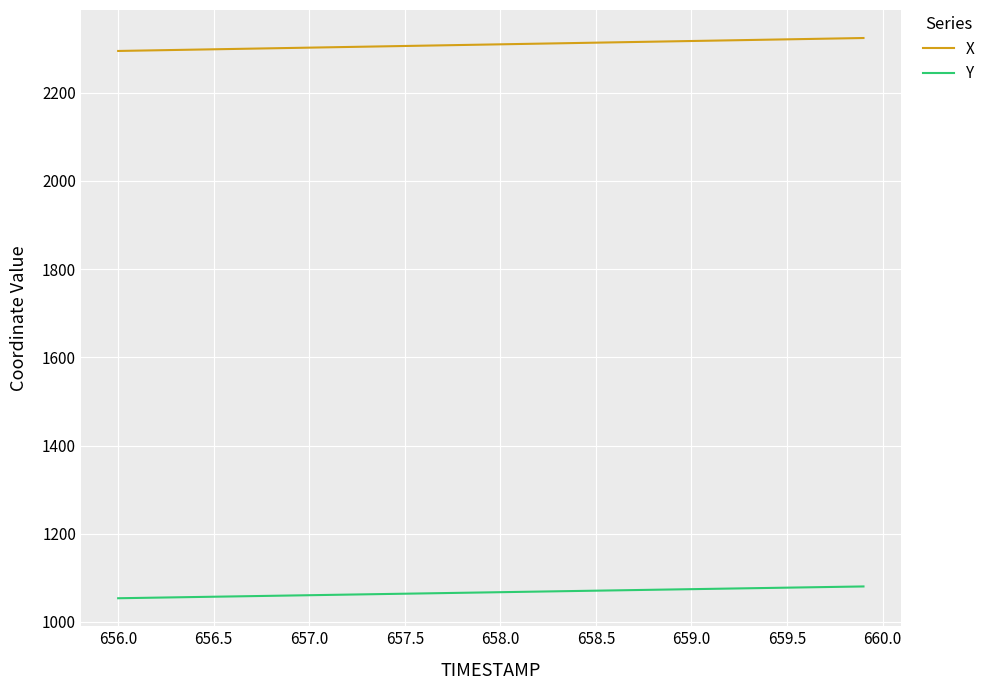

True or false: Y and X cross at least once.

False